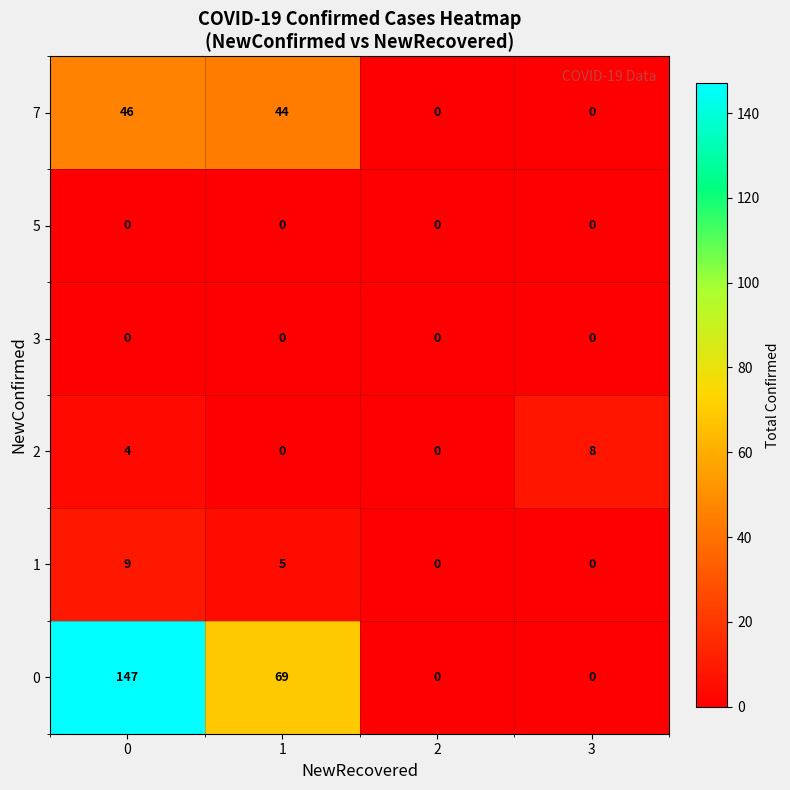

How many positive values does the 2 series have?

2